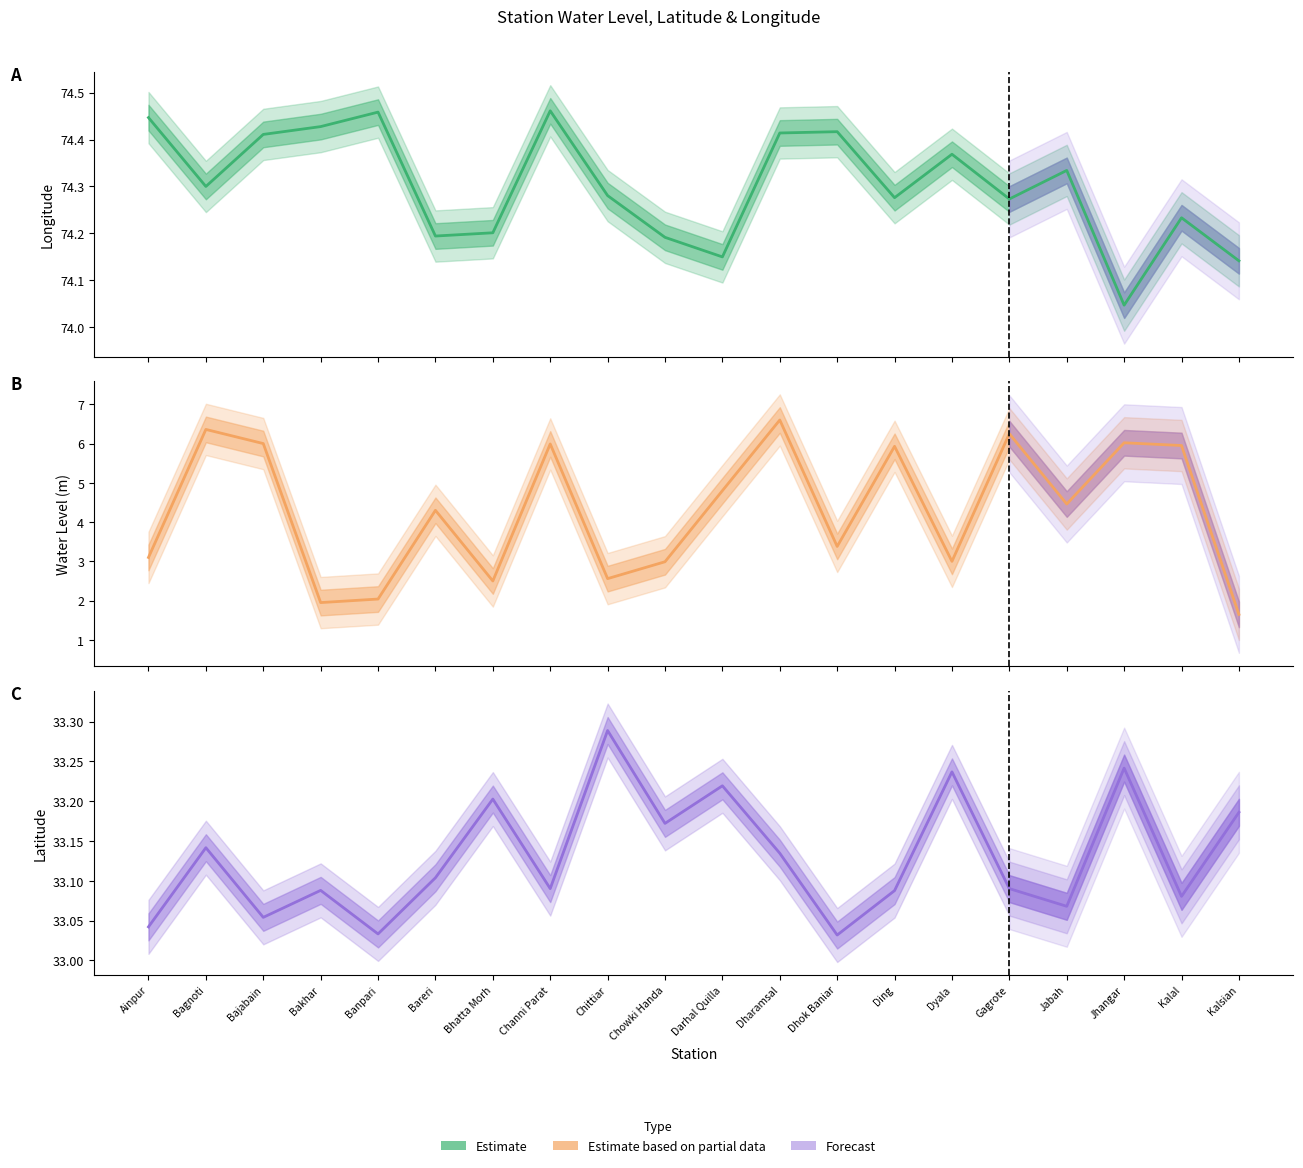

Reading left to right, transcribe all the data shown in this chart.

Longitude: 74.4	74.3	74.4	74.4	74.5	74.2	74.2	74.5	74.3	74.2	74.2	74.4	74.4	74.3	74.4	74.3	74.3	74.0	74.2	74.1
Water Level (m): 3.1	6.4	6.0	1.9	2.0	4.3	2.5	6.0	2.6	3.0	4.8	6.6	3.4	5.9	3.0	6.2	4.5	6.0	6.0	1.6
Latitude: 33.0	33.1	33.1	33.1	33.0	33.1	33.2	33.1	33.3	33.2	33.2	33.1	33.0	33.1	33.2	33.1	33.1	33.2	33.1	33.2